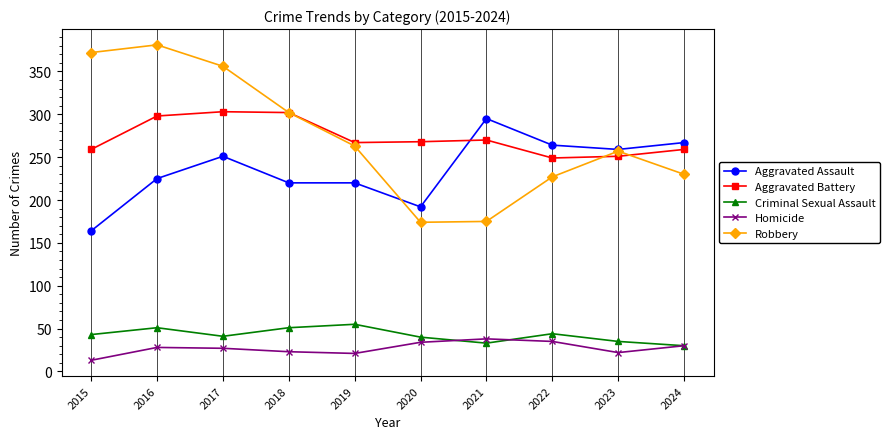

What is the spread (max minus min) of values at 2015?

359